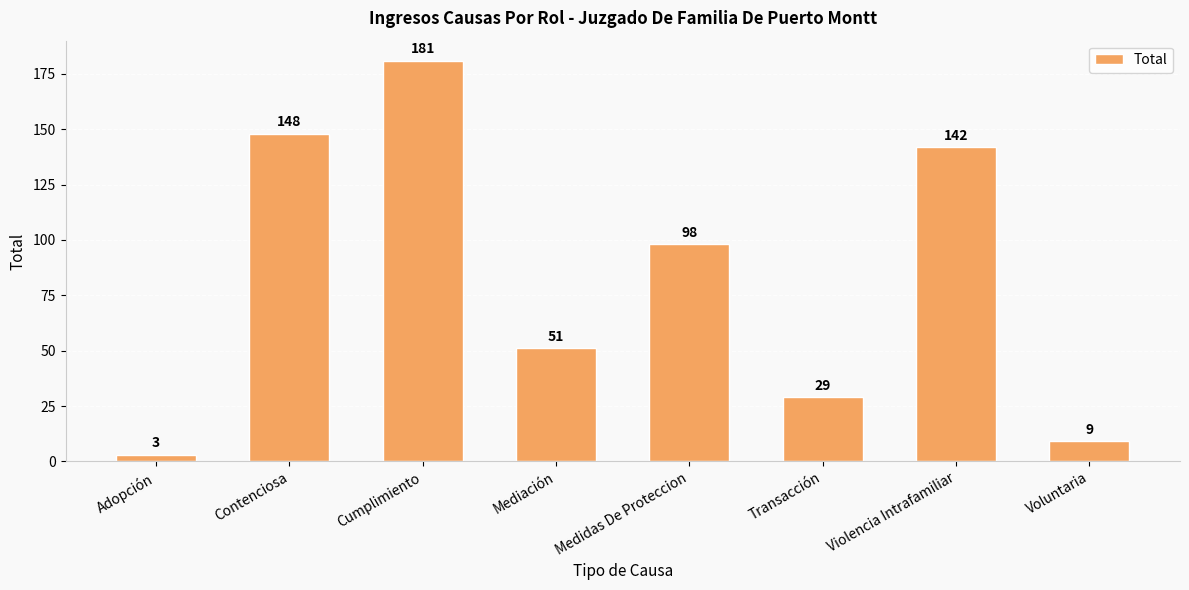

Rank the categories by value from highest to lowest.

Cumplimiento, Contenciosa, Violencia Intrafamiliar, Medidas De Proteccion, Mediación, Transacción, Voluntaria, Adopción